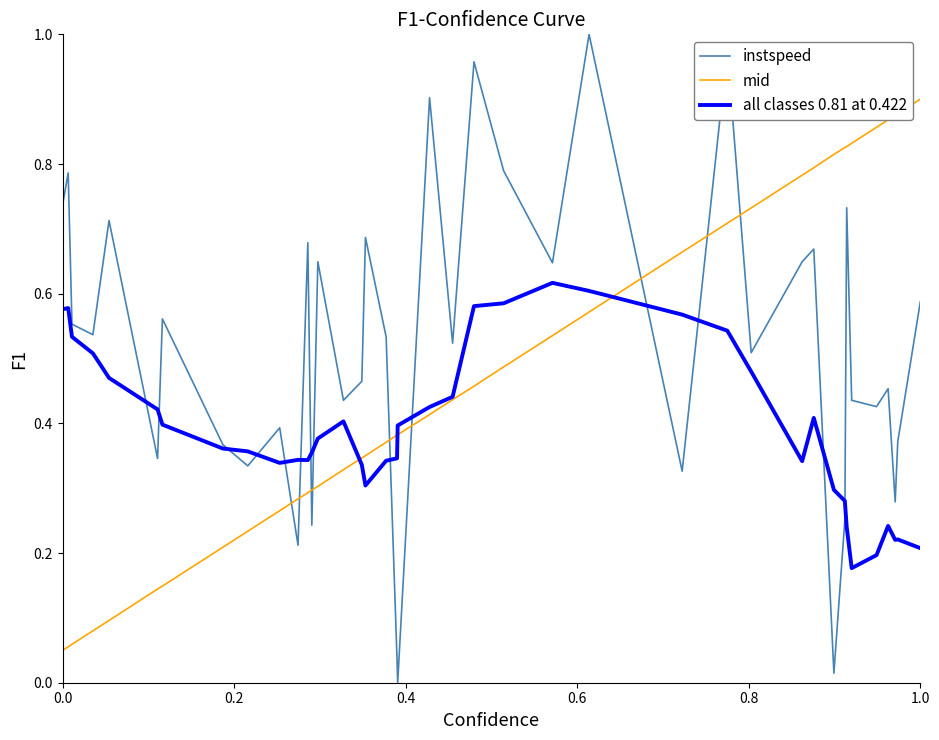

Which series has the largest range (max minus min)?

instspeed